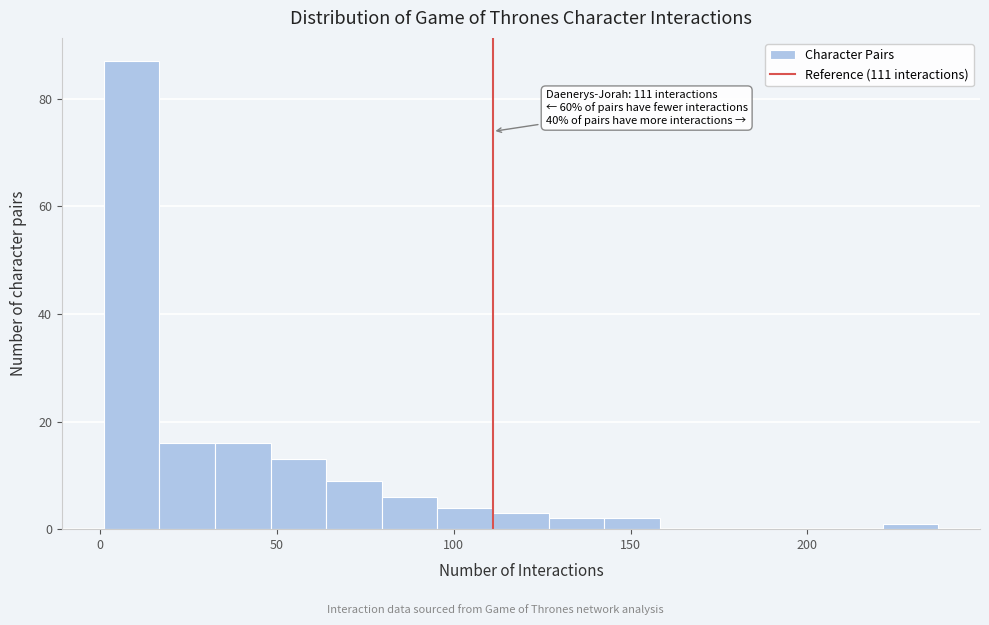

Around what value on the x-axis is the tallest bar? Give the approximate position of its centre, as read against the axis.

10